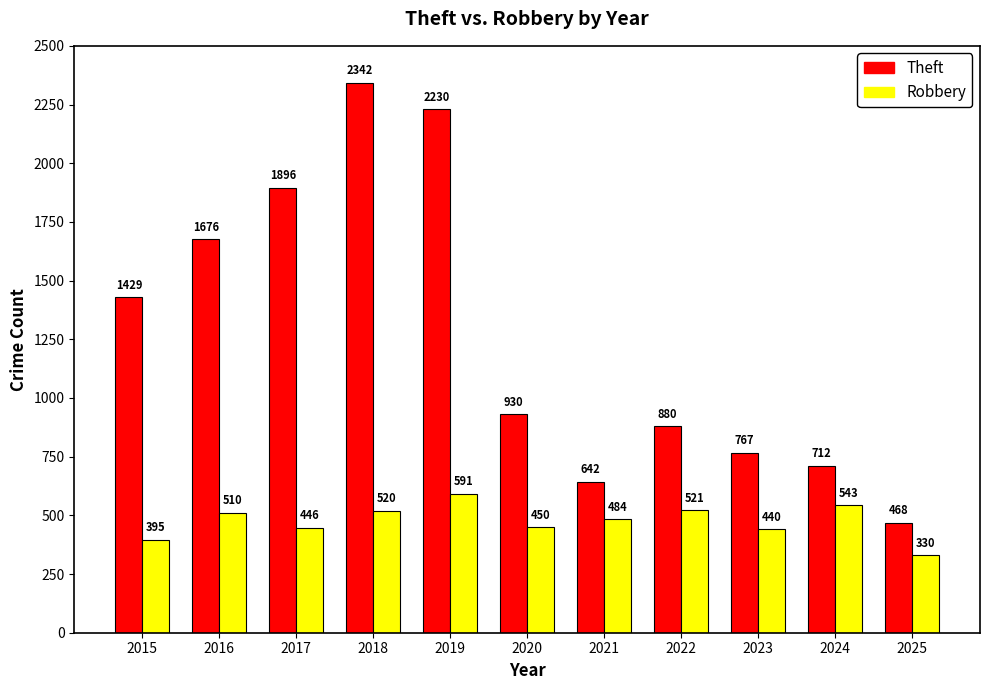

What value does the Theft series have at 2015, to the nearest 50?

1450